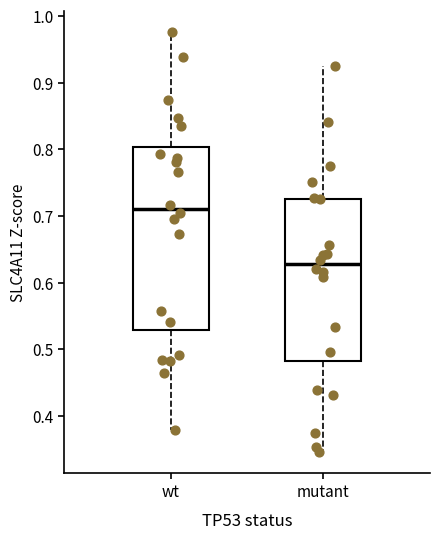

Where is the lower edge of the box for wt on the y-axis? The values are not printed on the chart, so give them approximately, as read against the axis.

0.53